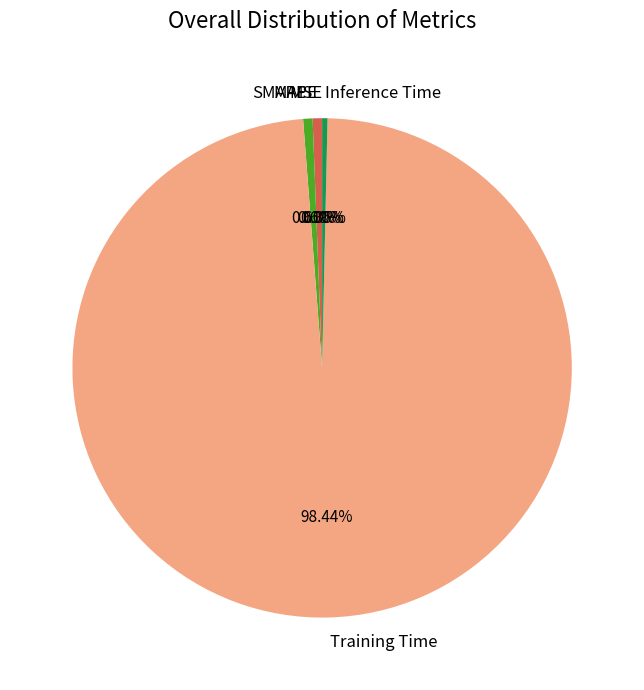

What percentage is the SMAPE slice, to the nearest percent?

1%